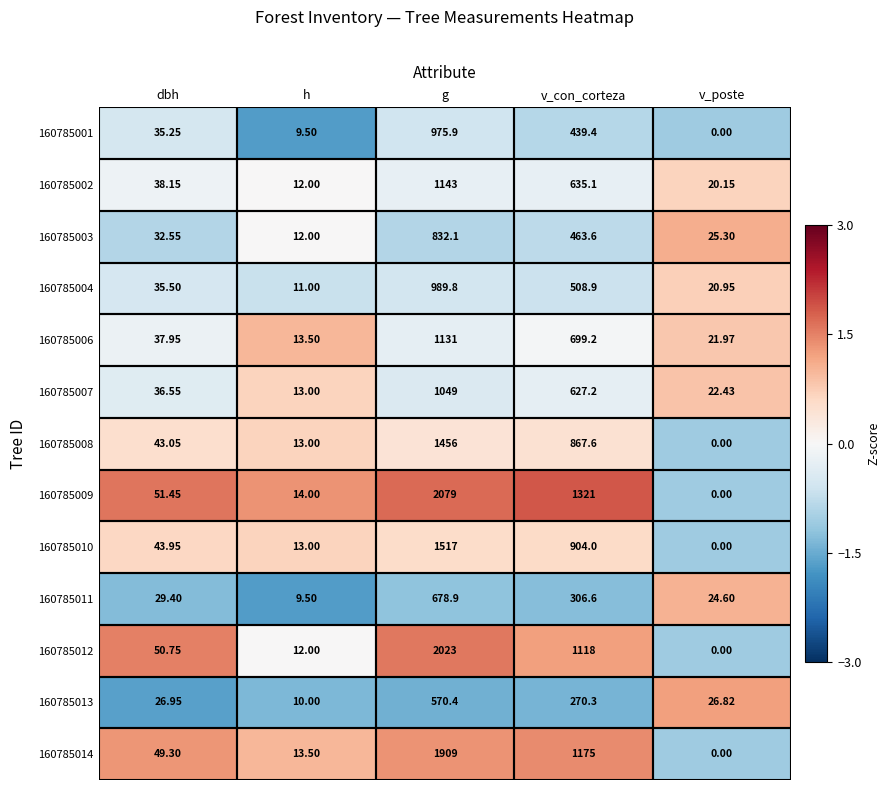

Is the value of 160785002 at v_poste greater than the value of 160785010 at v_poste?

Yes